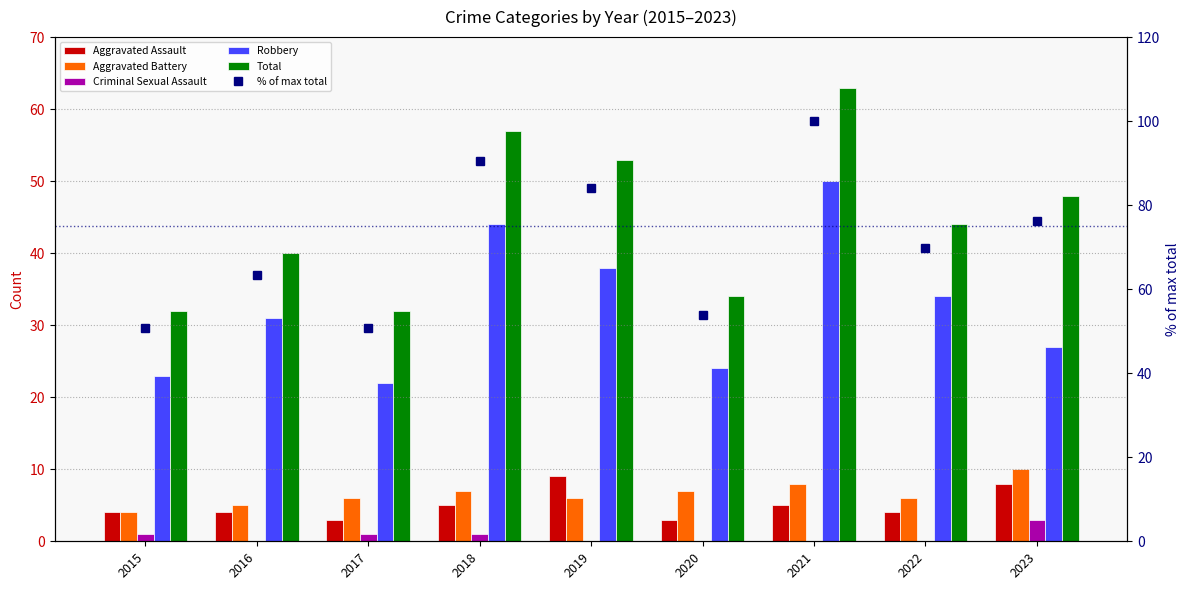

What is the difference between the maximum and minimum values in the % of max total series?

49.2